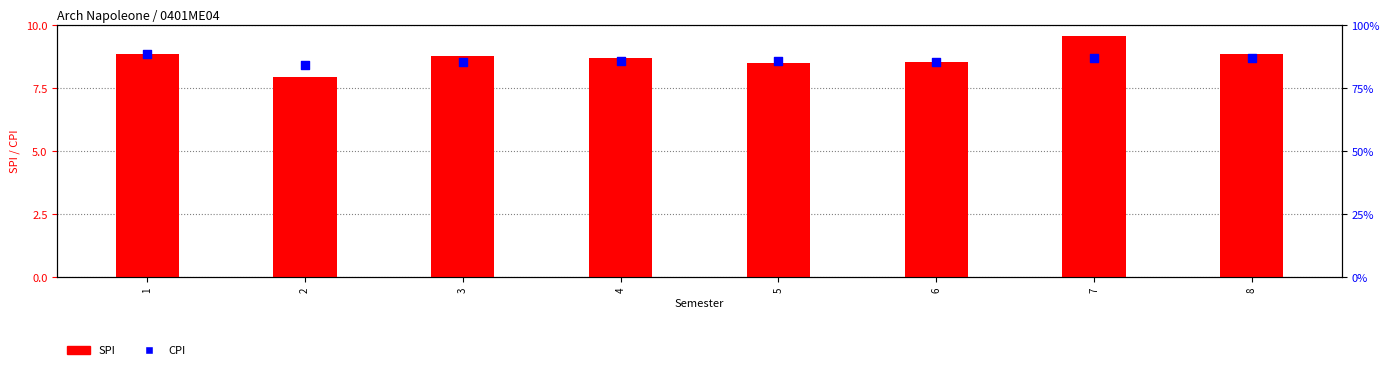

At which category is the sum across all series the highest?

7